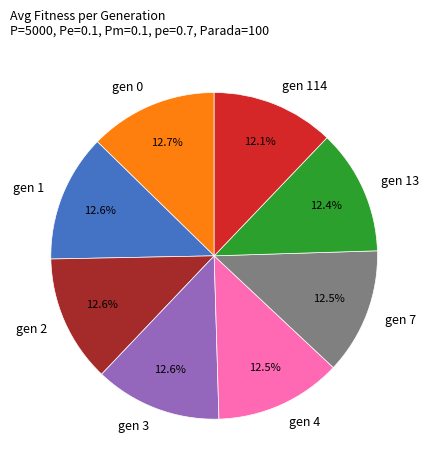

Is gen 7 the majority of the pie?

No